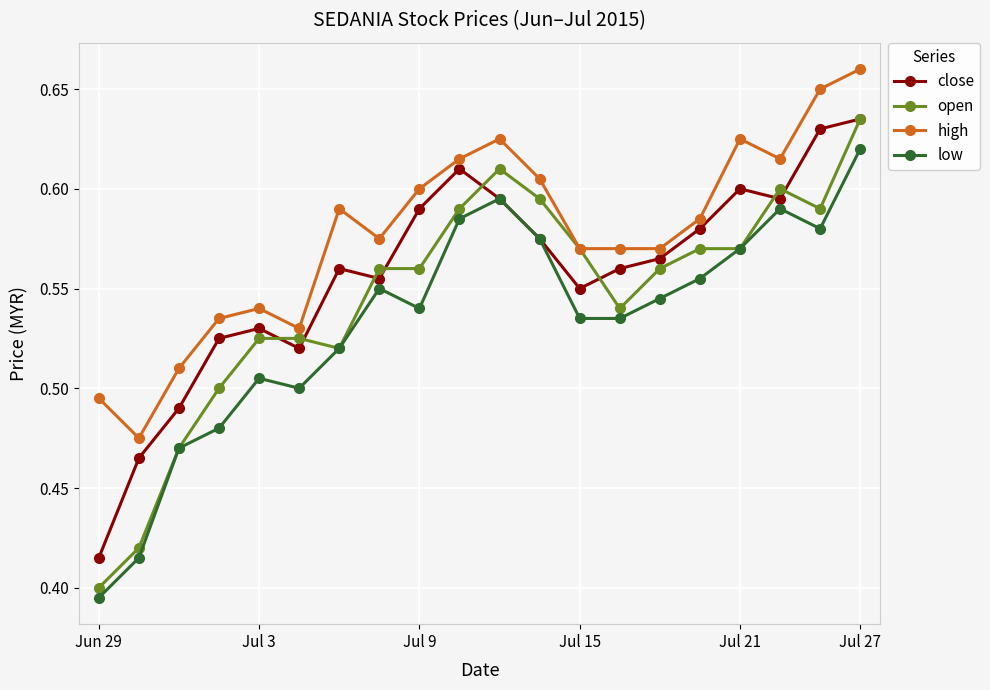

Which series has the widest spread of values?

open